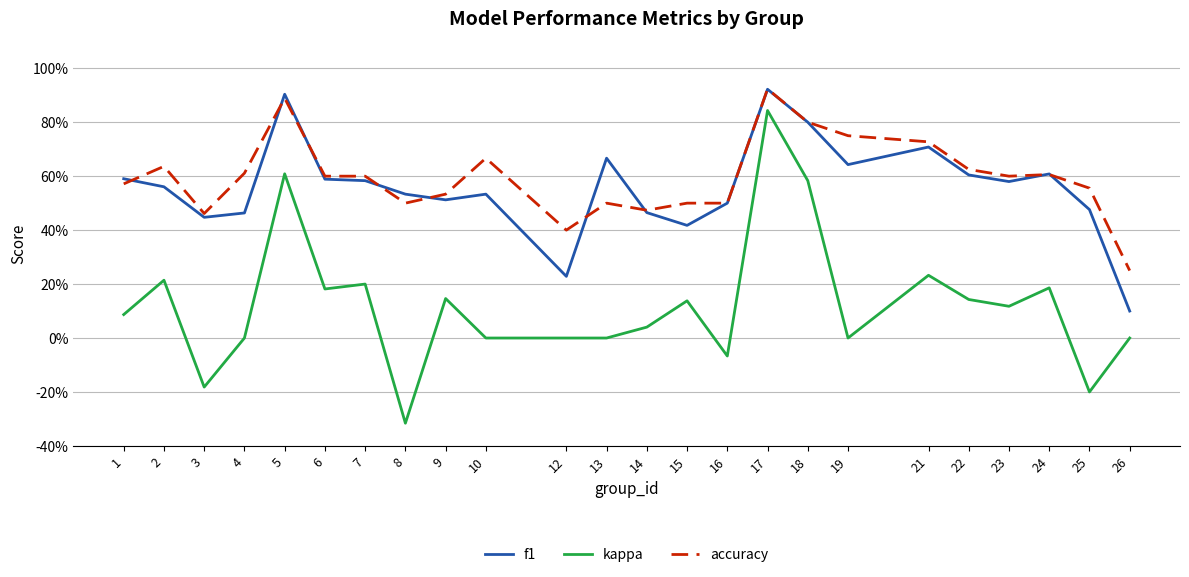

What is the minimum value for f1?

0.1